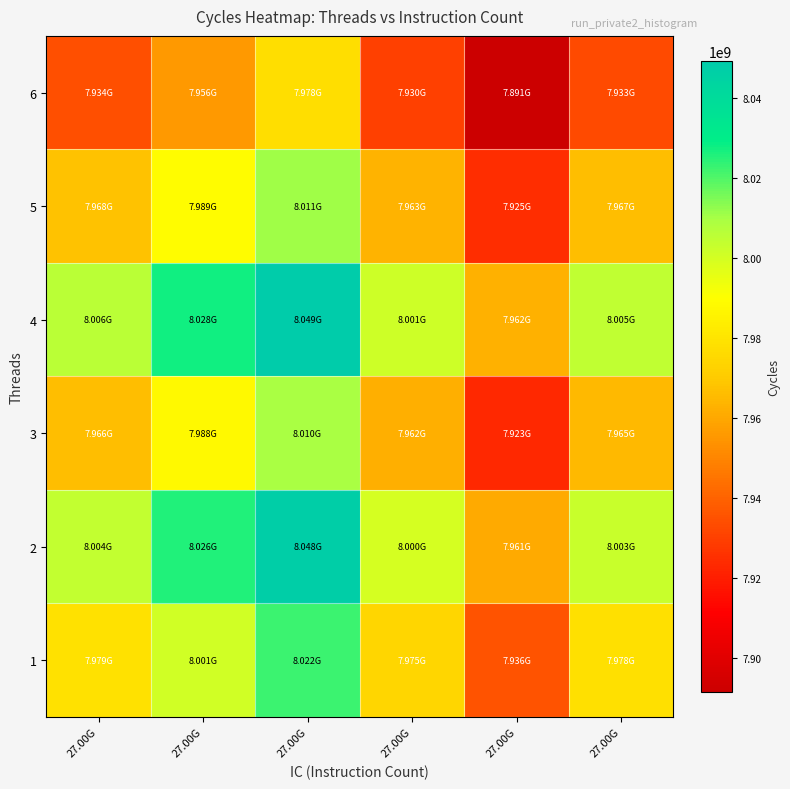

At 27.00G, list the series in order from largest to smallest.

4, 2, 1, 5, 3, 6